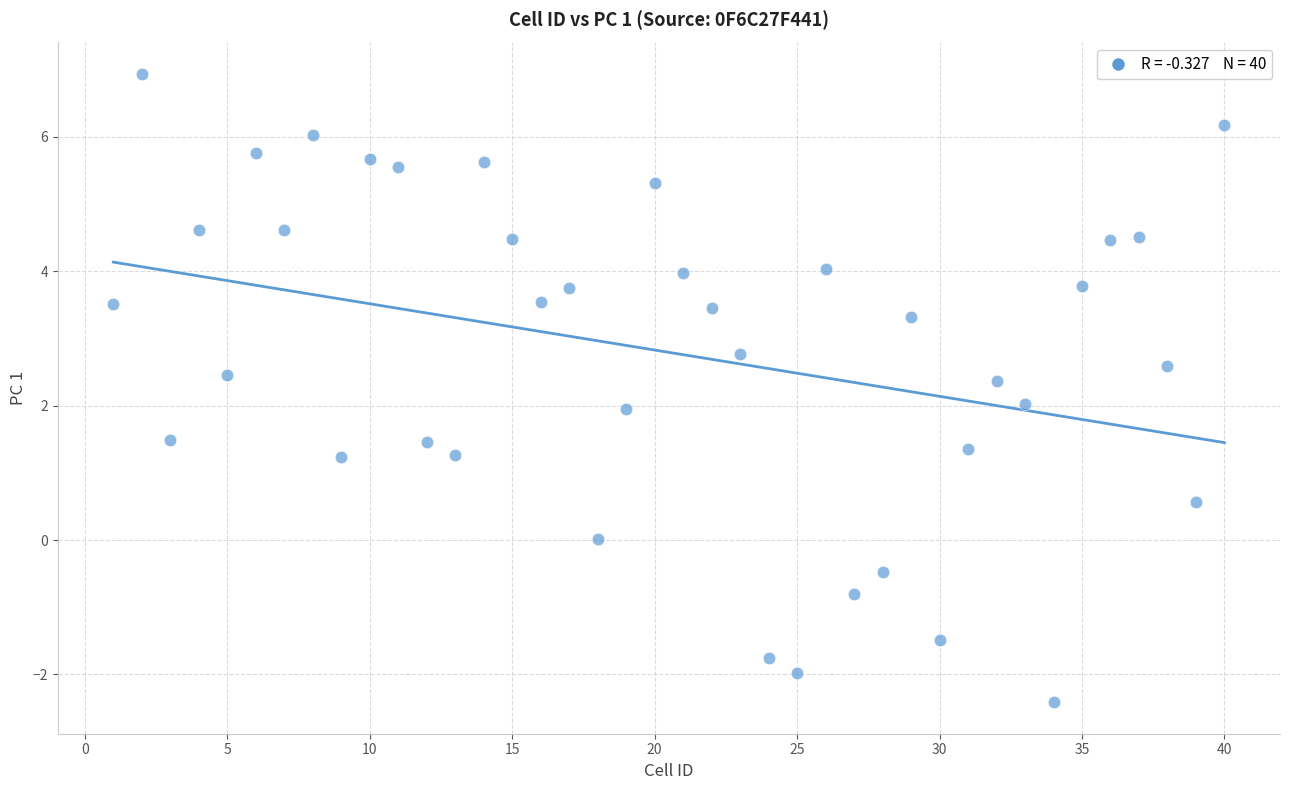

What is the range of Y values (max minus min)?

9.3